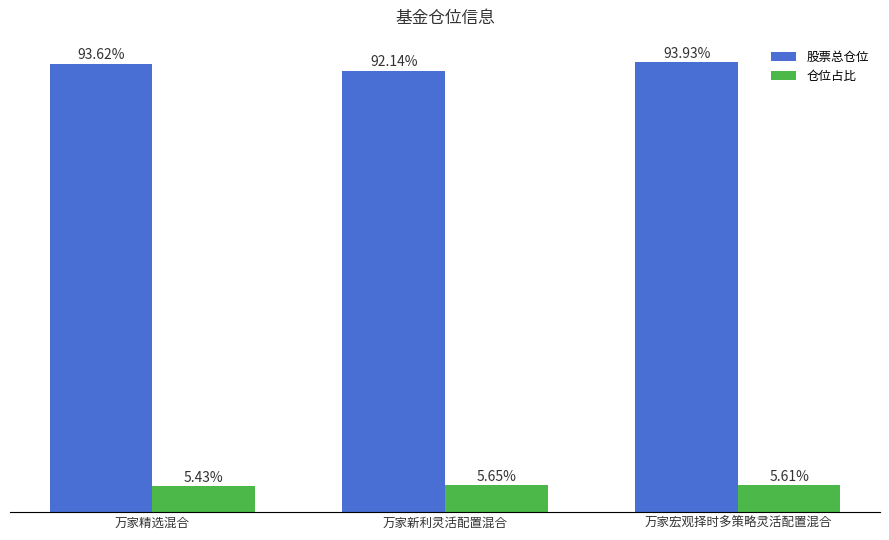

Which series has the widest spread of values?

股票总仓位